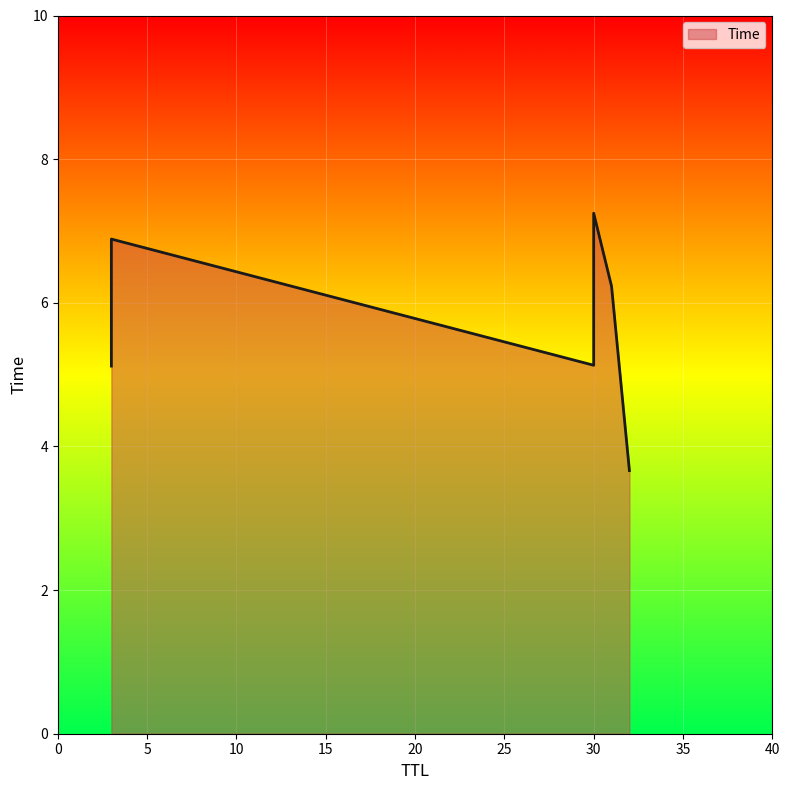

How many values are below 6?

3